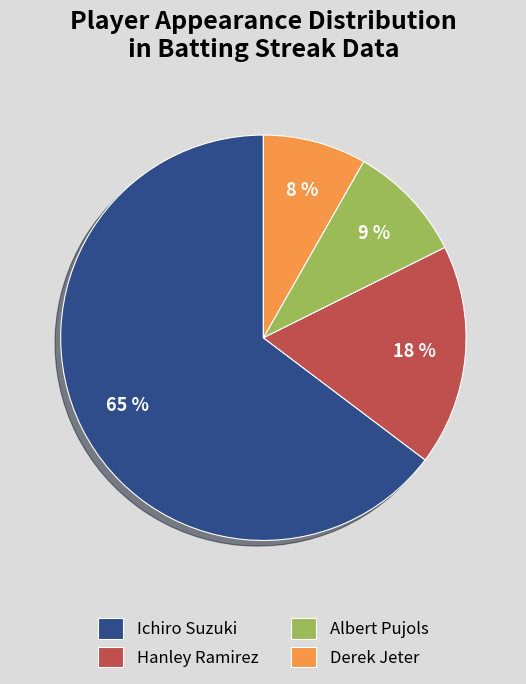

The Albert Pujols slice represents 16% of the pie. True or false?

False